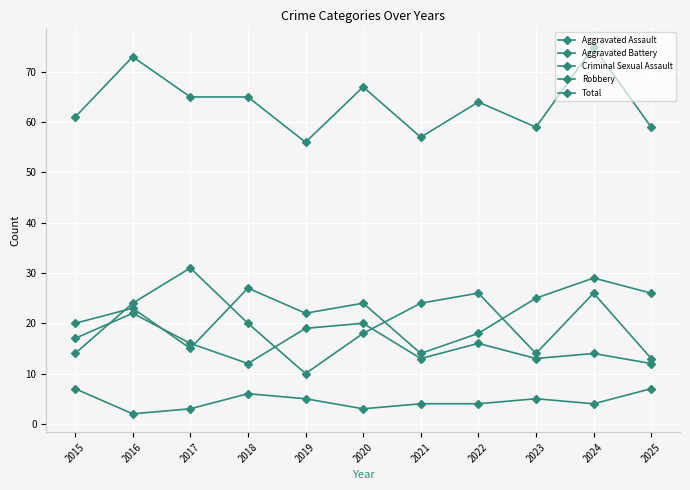

What is the spread (max minus min) of values at 2023?

54